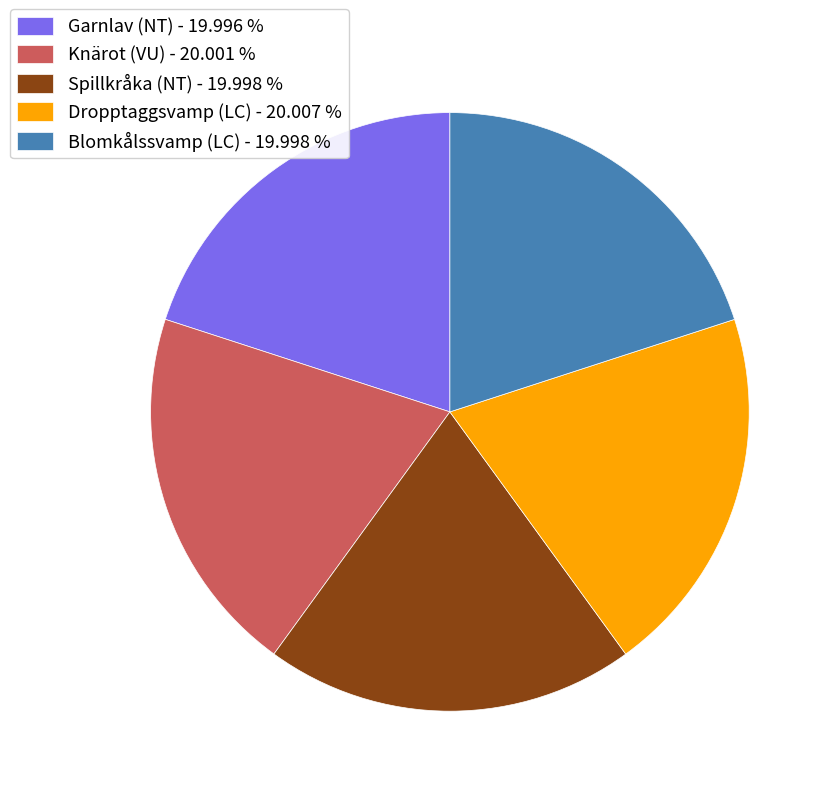

Does any single category account for the majority?

No